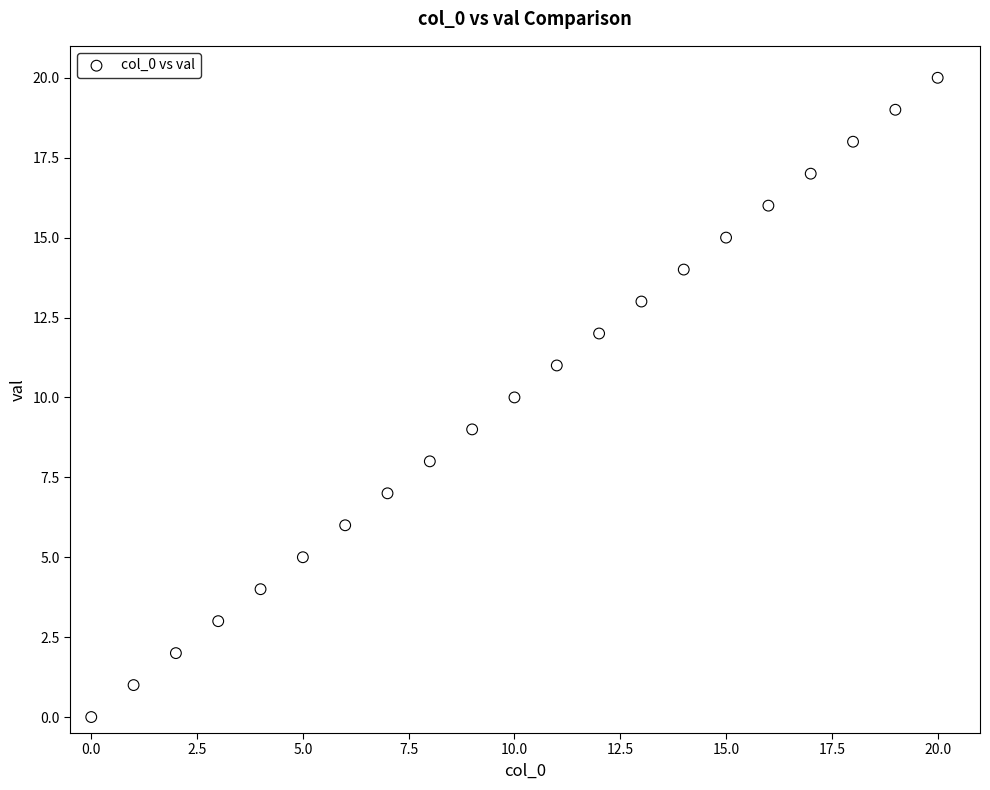

What is the range of Y values (max minus min)?

20